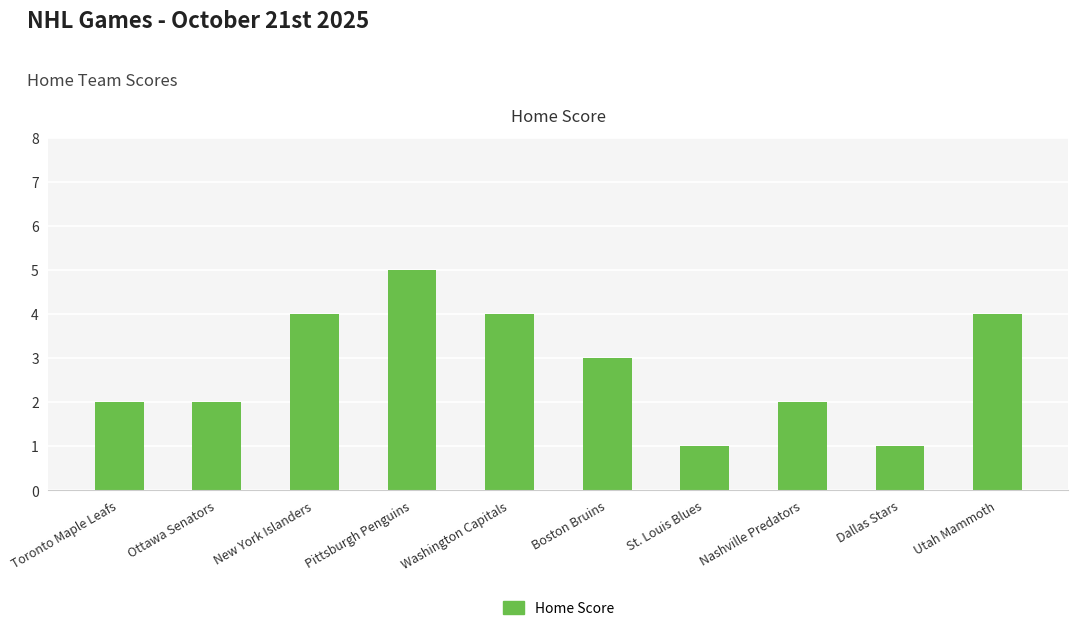

What value does the data have at New York Islanders?

4